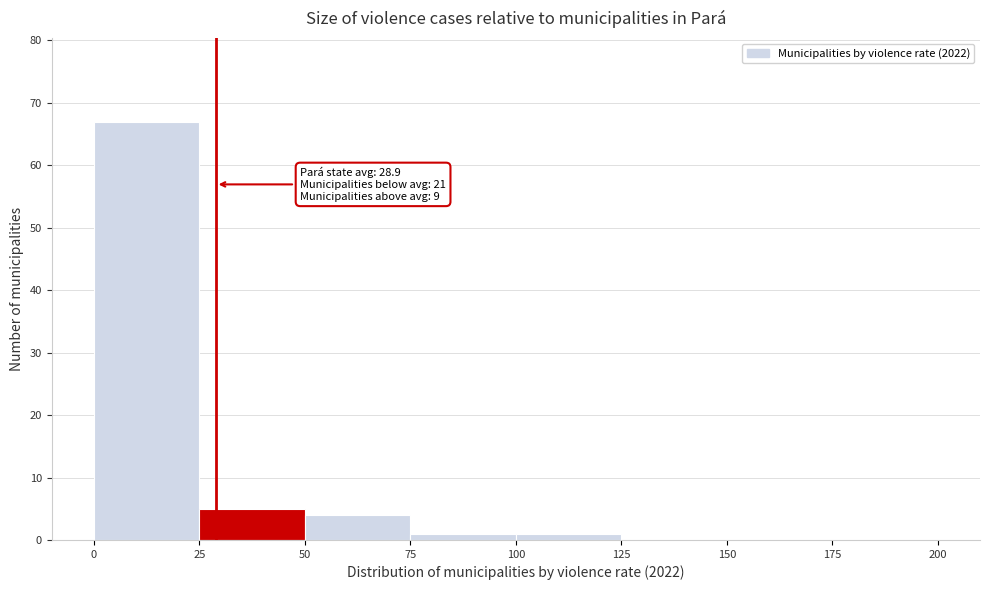

Which range on the x-axis has the tallest bar?

0 to 25